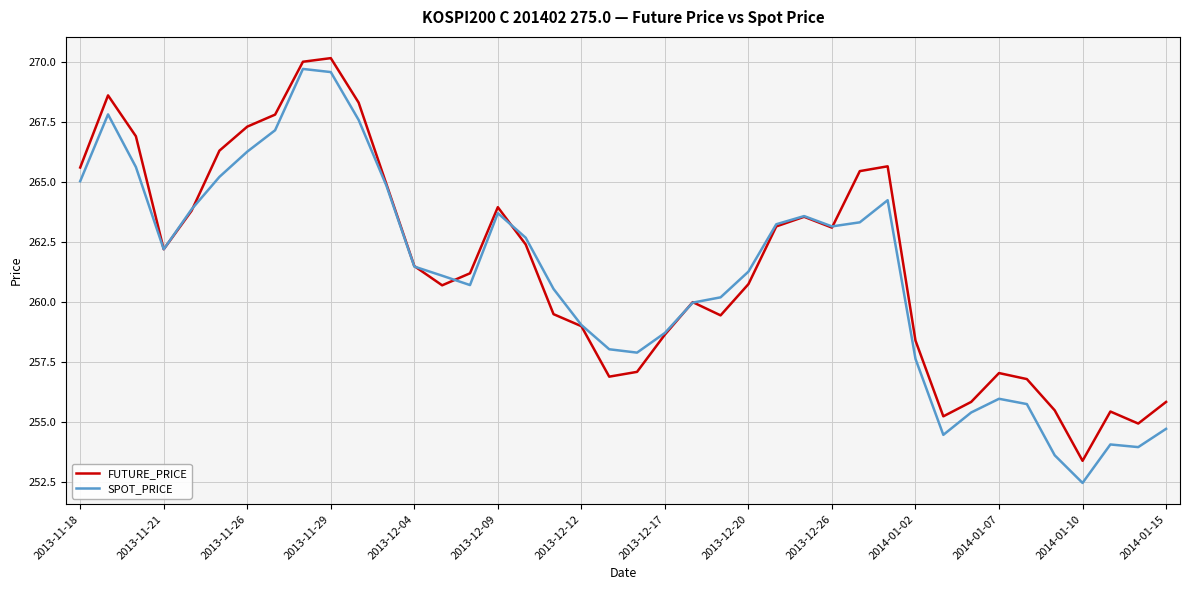

Which series has the widest spread of values?

SPOT_PRICE